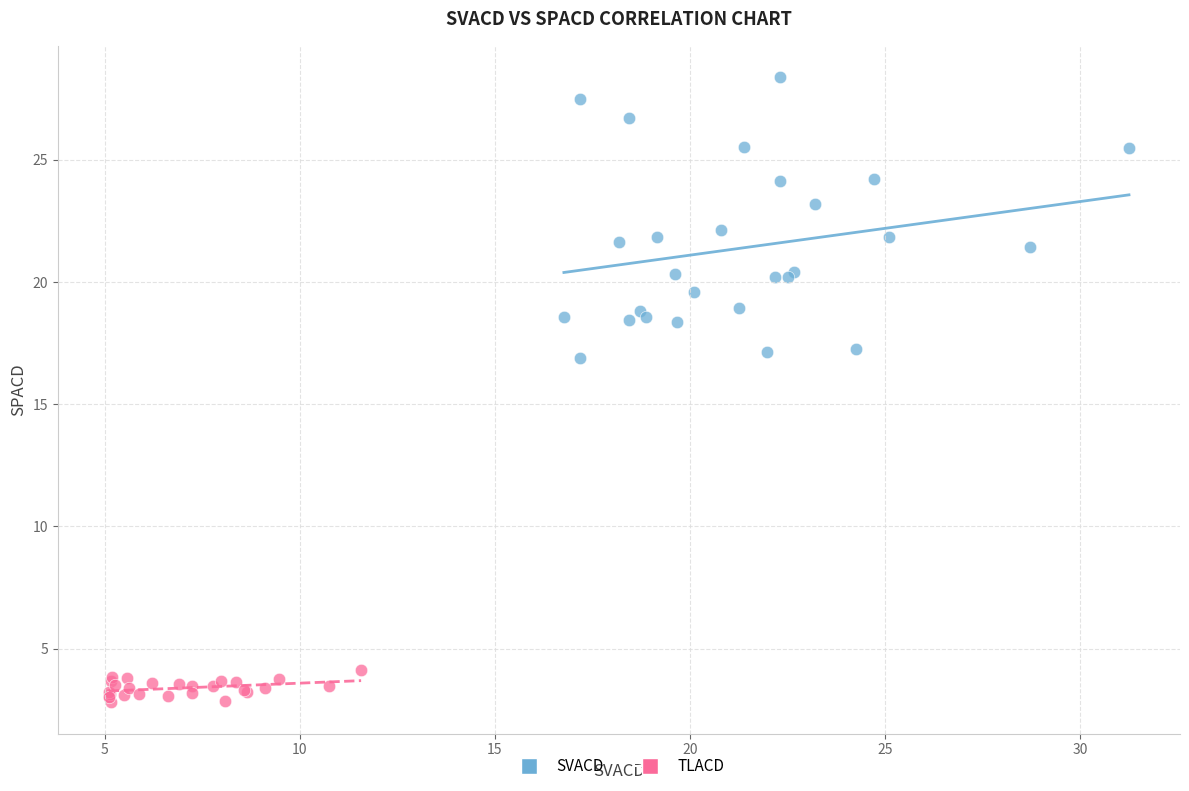

What are all the series names shown in the legend?

SVACD, TLACD